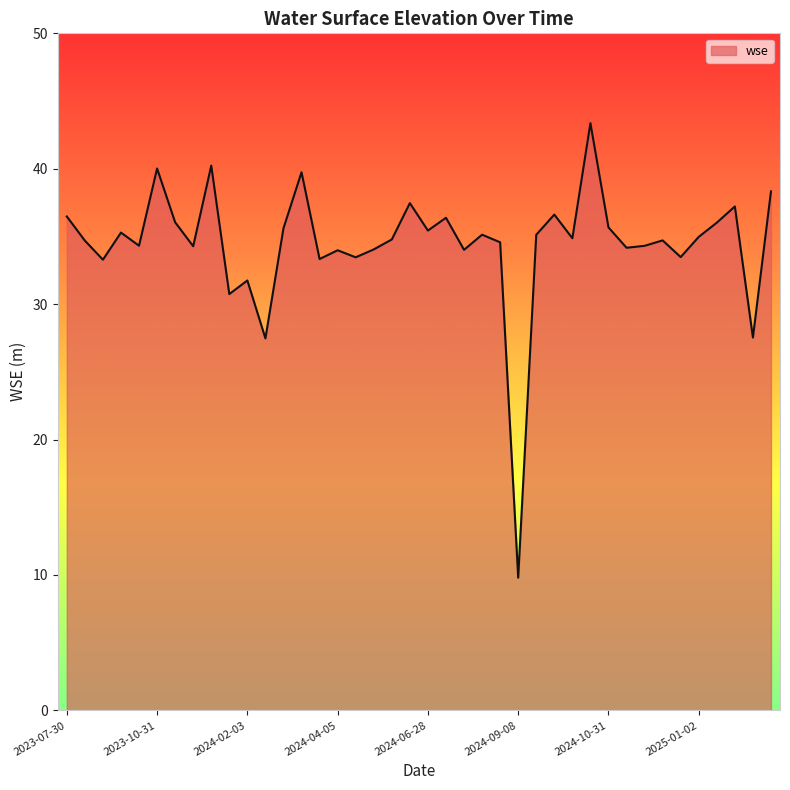

What is the difference between the maximum and minimum values?

33.6